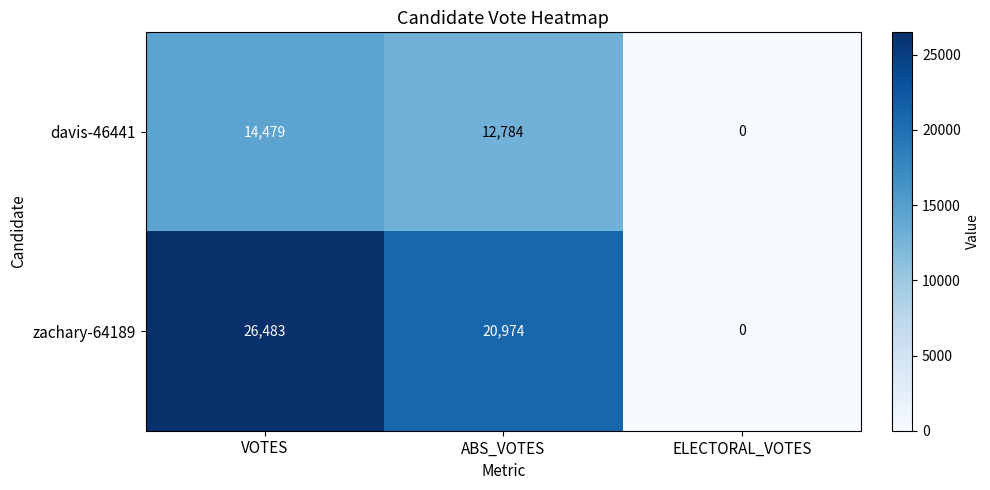

Reading right to left, list all the values displayed in this chart.

davis-46441: 0	12784	14479
zachary-64189: 0	20974	26483